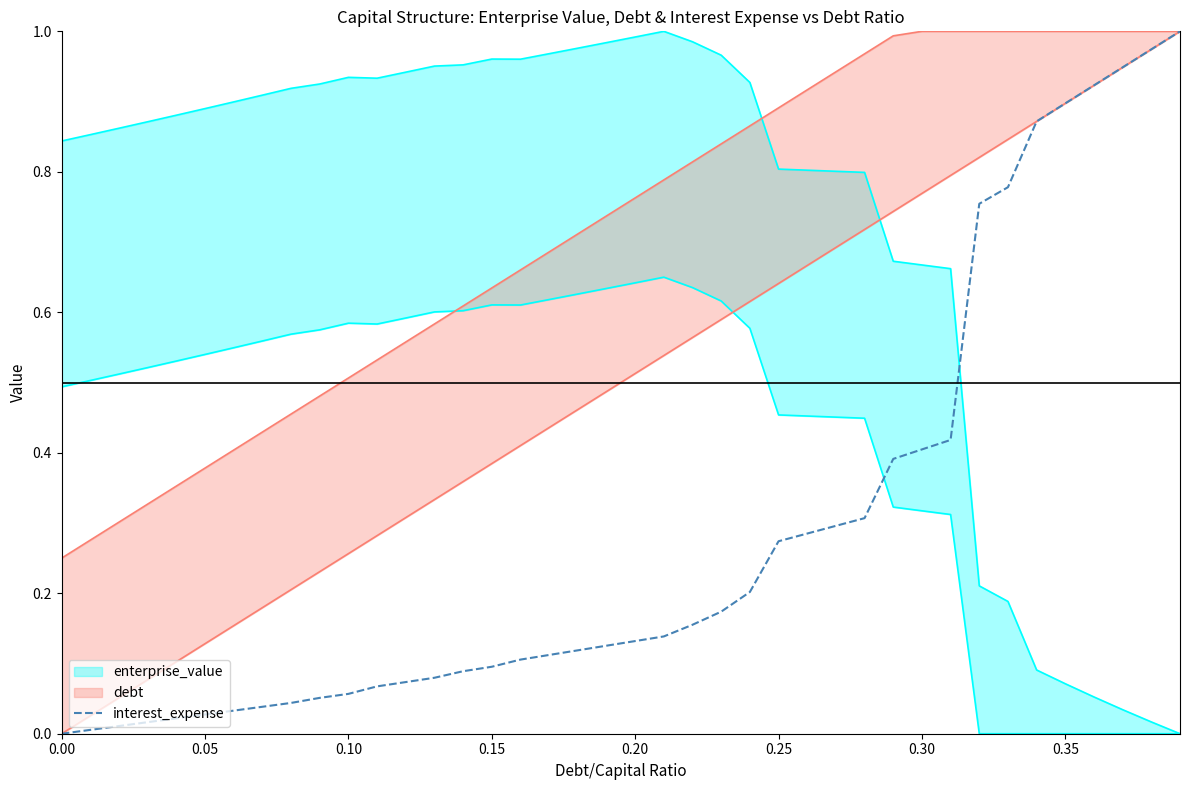

What is the difference between the maximum and second lowest values?

1.0